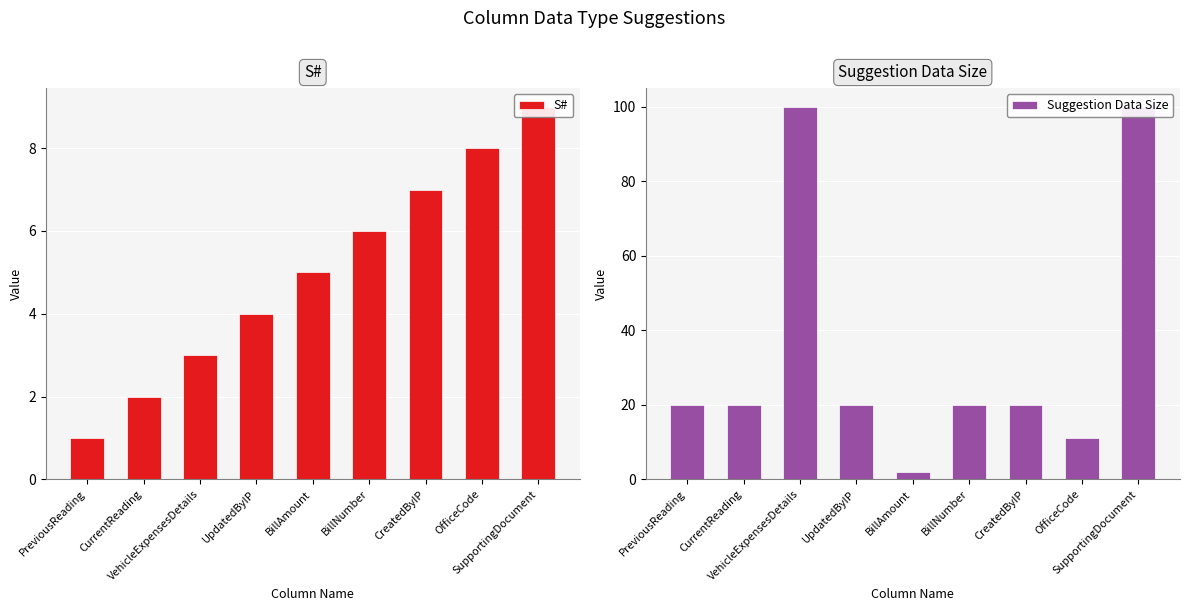

What is the difference between the maximum and minimum values in the Suggestion Data Size series?

98